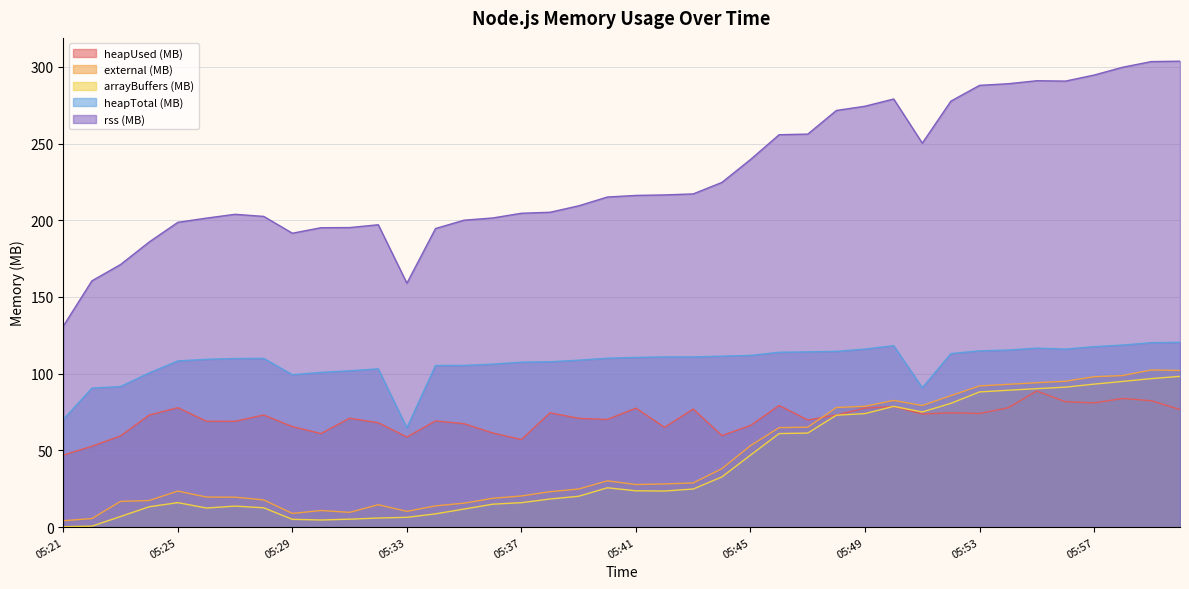

The value of heapUsed (MB) at 05:36 is 61.3. True or false?

True